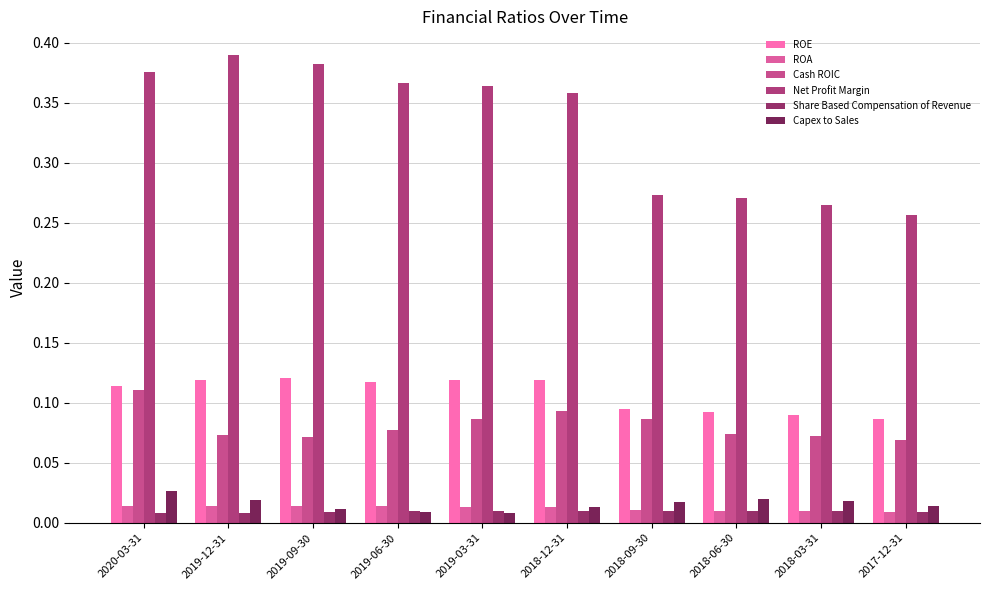

Which label corresponds to the largest value in the chart?

2019-12-31